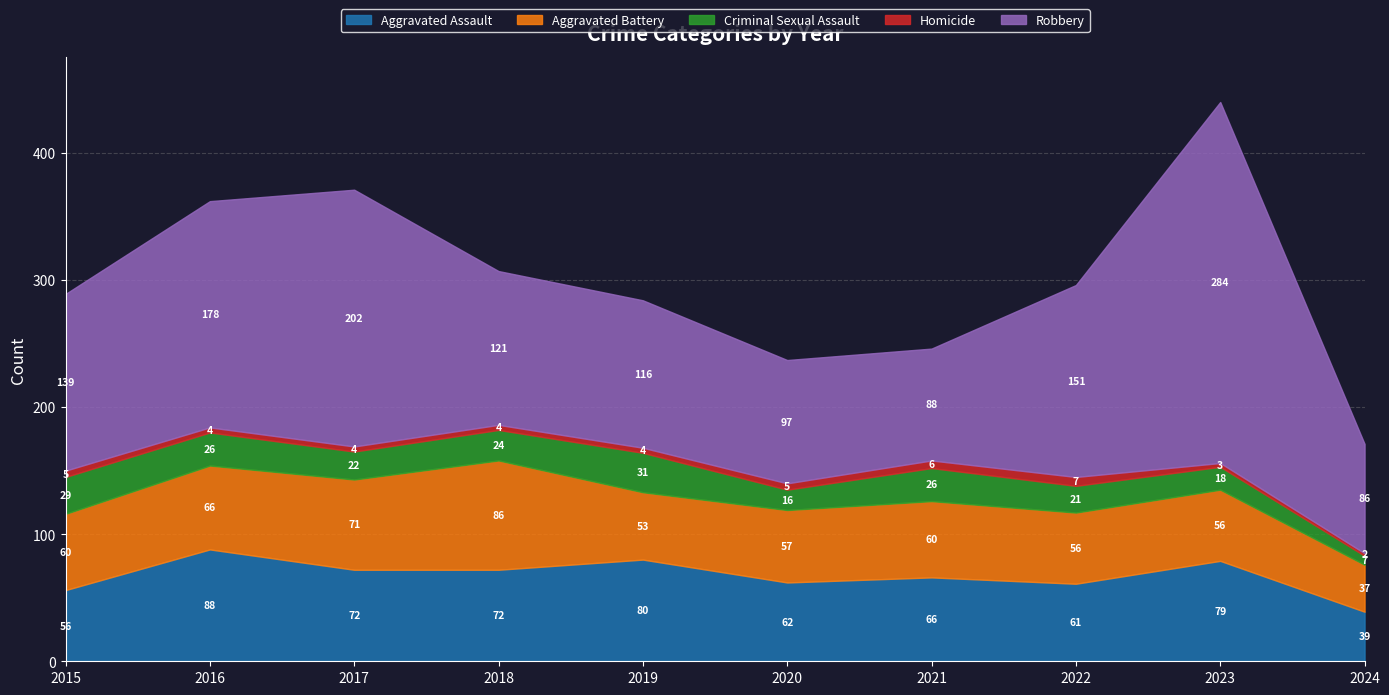

Where is the first local maximum for Criminal Sexual Assault?

2019